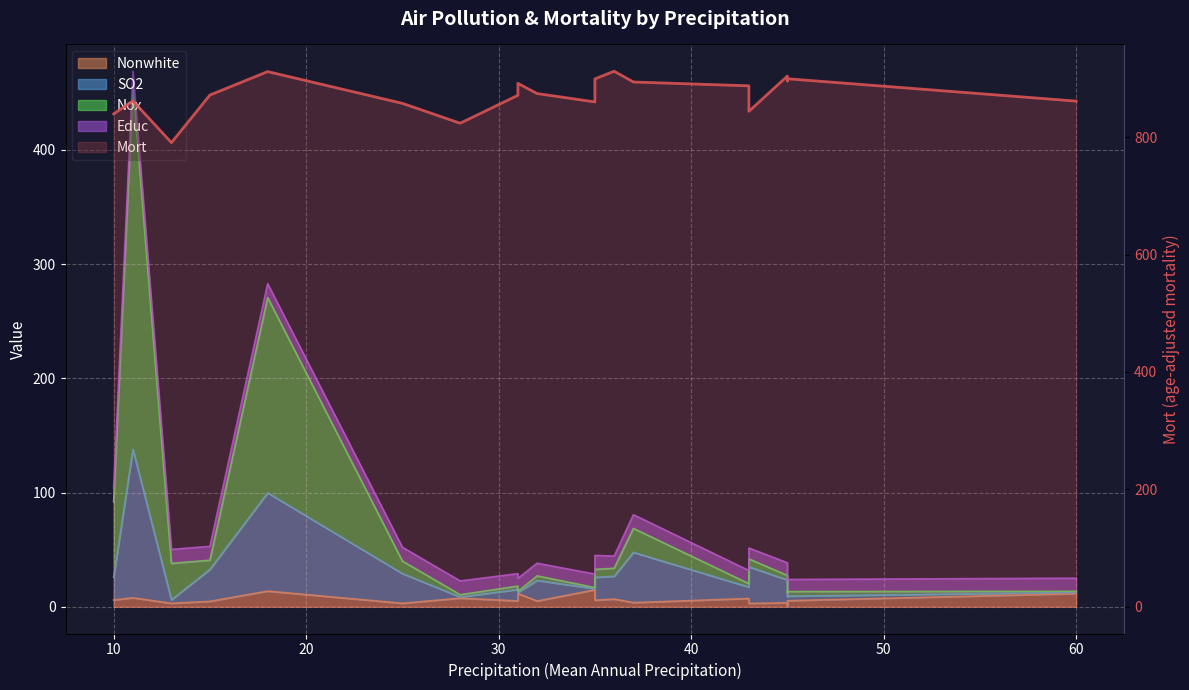

The value at 20 is 483.0. True or false?

False